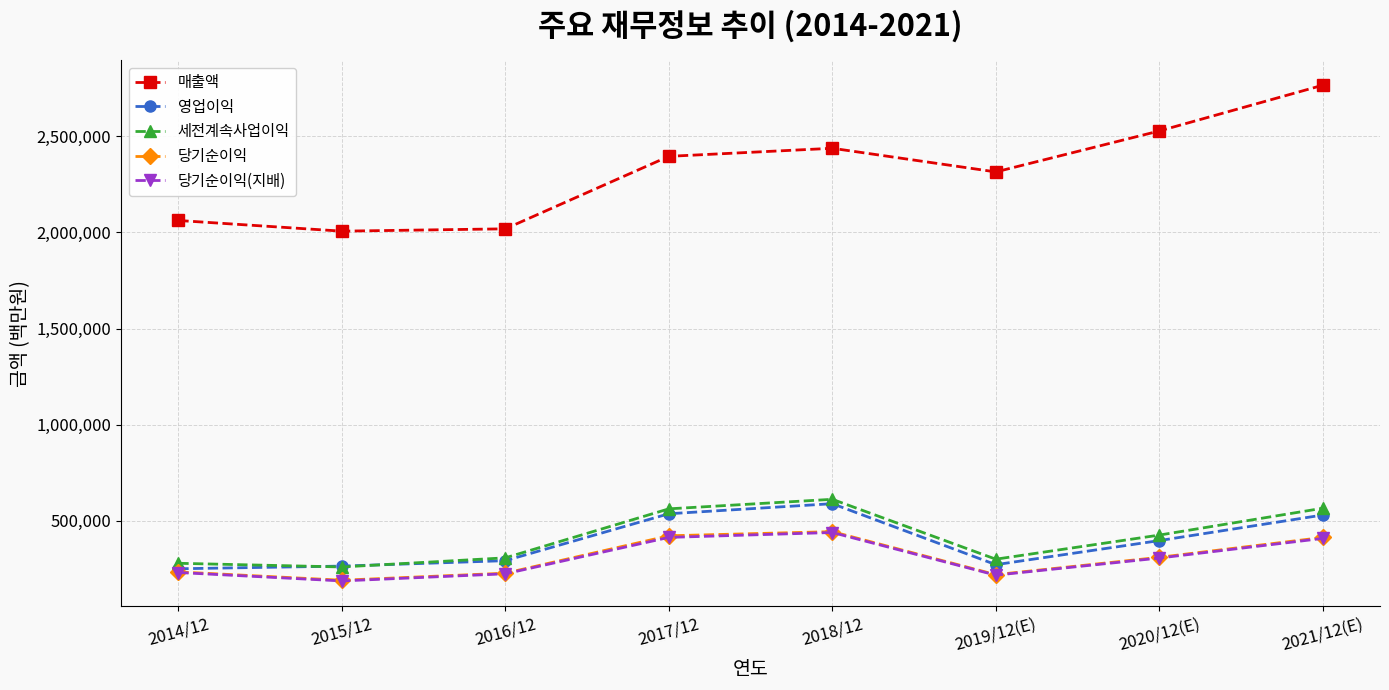

True or false: 당기순이익 and 세전계속사업이익 intersect in this chart.

False